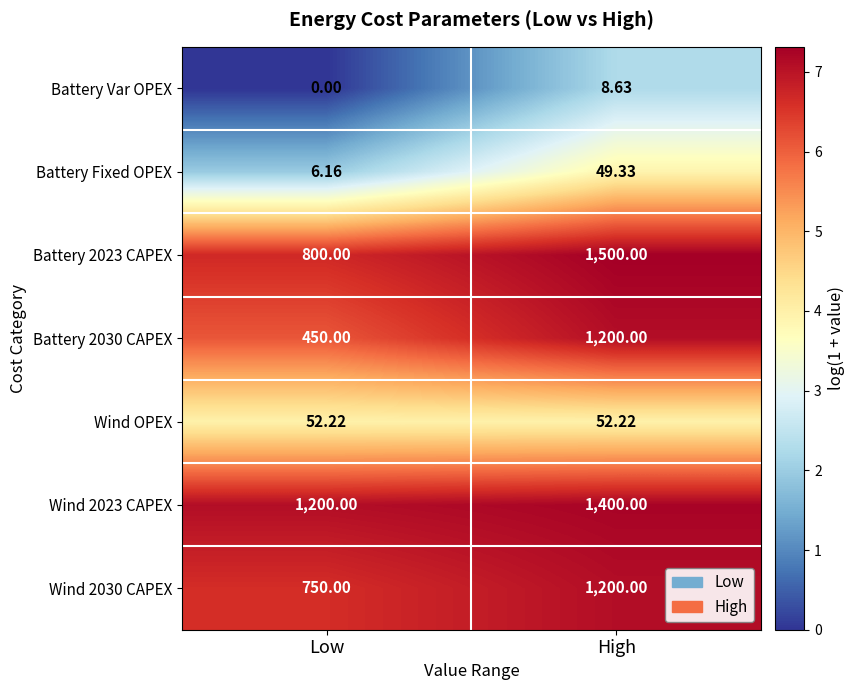

List the labels in order of Battery 2023 CAPEX value, largest first.

High, Low